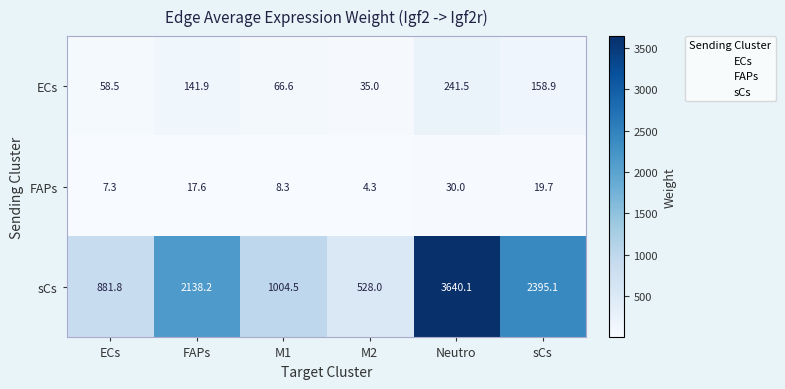

At which label is sCs closest to 2084?

FAPs